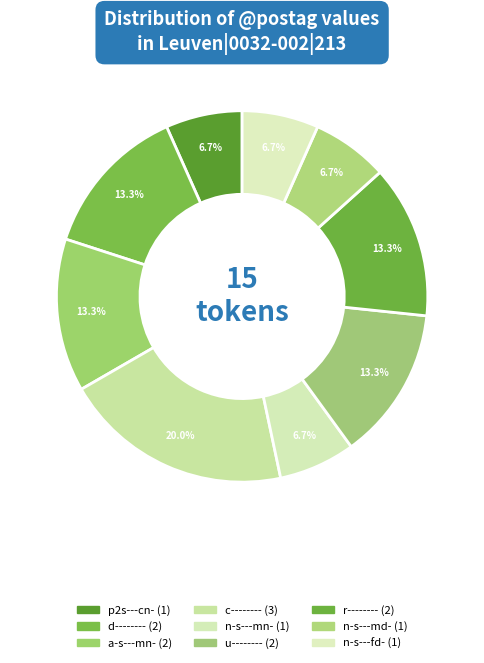

How many slices are in this pie chart?

9